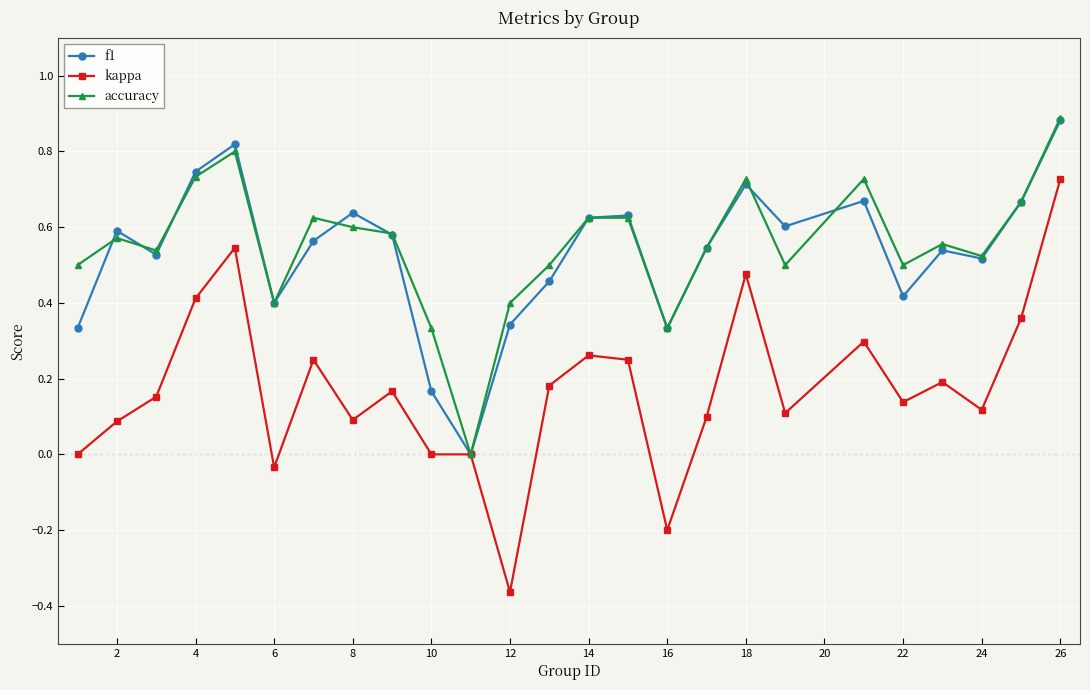

What are all the series names shown in the legend?

f1, kappa, accuracy